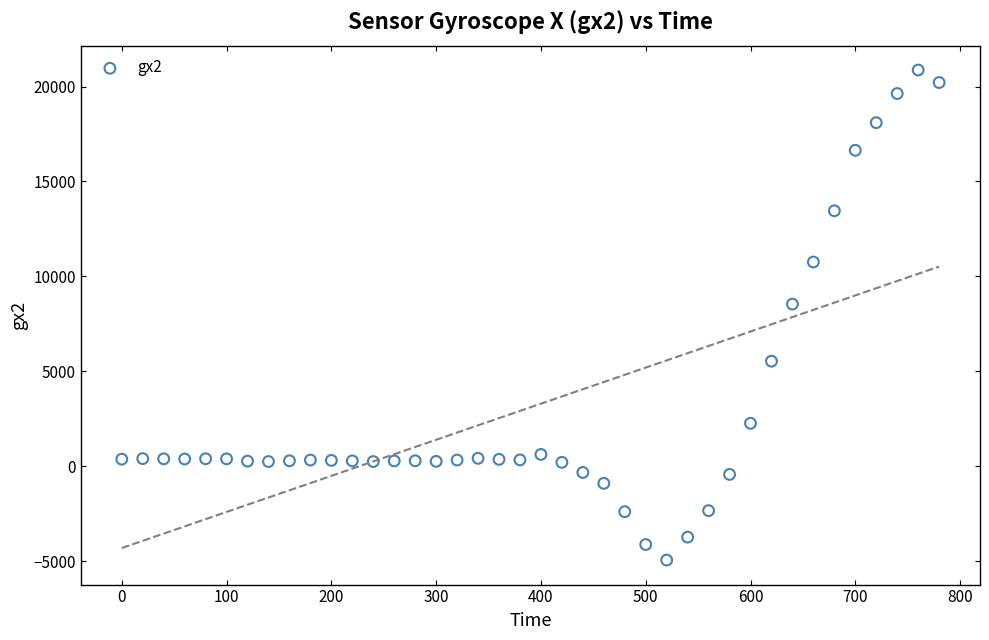

What Y value in the scatter plot is closest to 7965?

8542